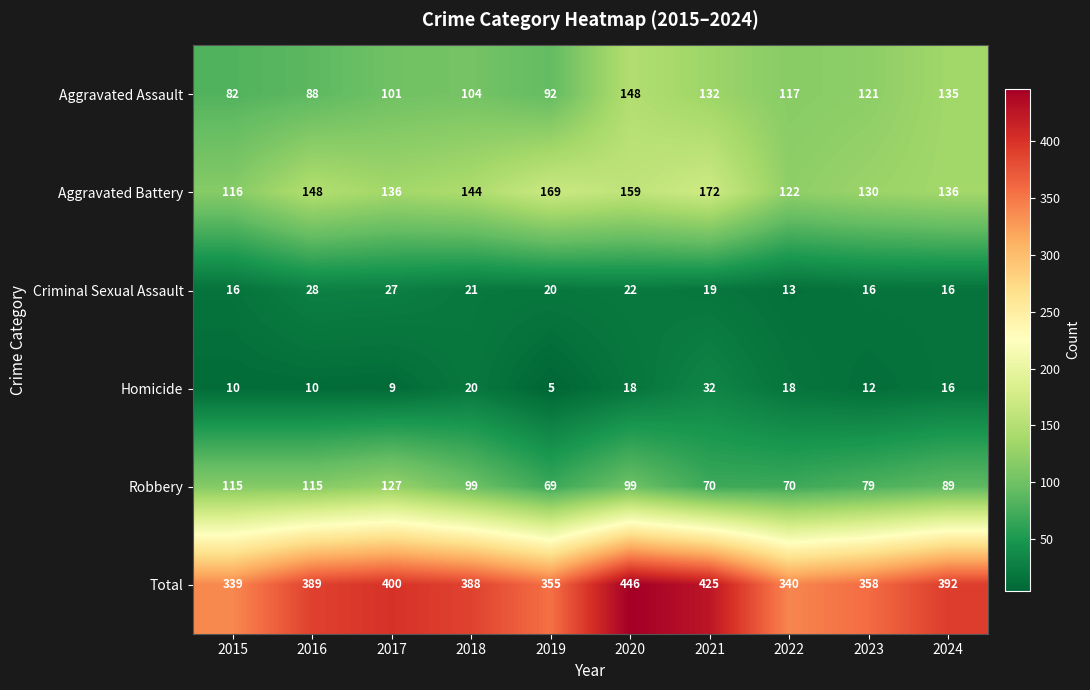

Which series has the largest range (max minus min)?

Total